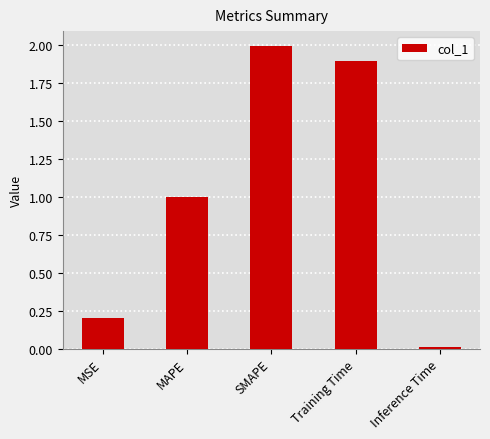

What is the difference between the maximum and minimum values?

2.0